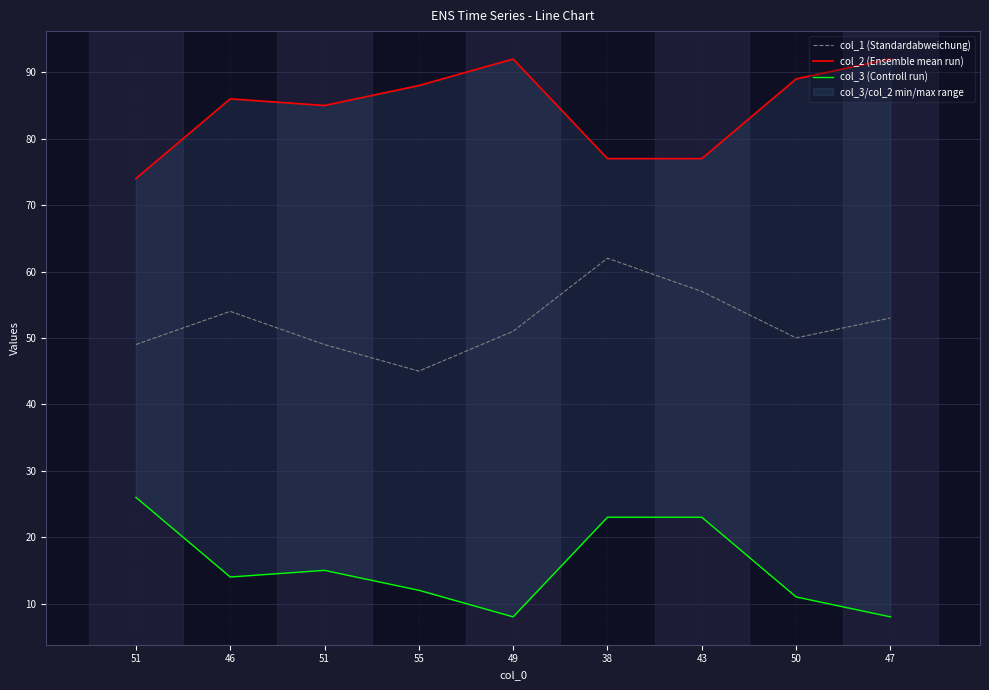

What is the greatest value displayed?

92